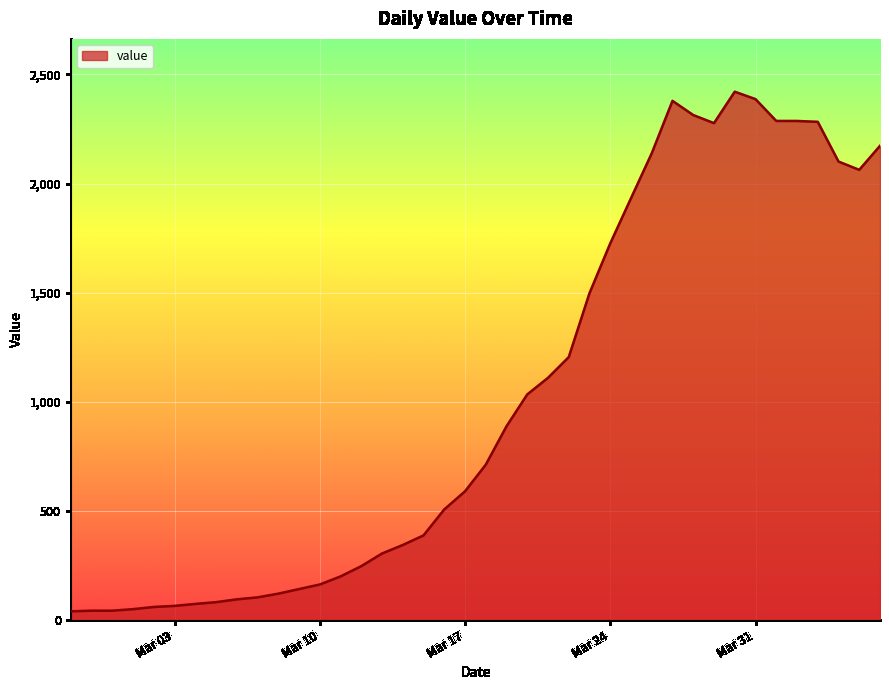

What is the maximum value shown in the chart?

2421